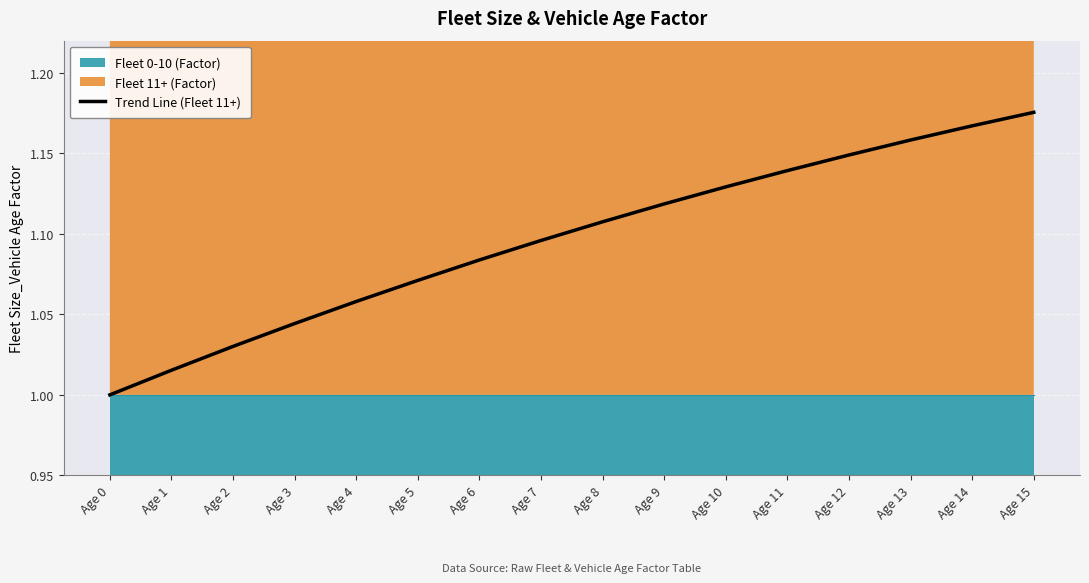

Rank the categories by value from lowest to highest.

Age 0, Age 1, Age 2, Age 3, Age 4, Age 5, Age 6, Age 7, Age 8, Age 9, Age 10, Age 11, Age 12, Age 13, Age 14, Age 15